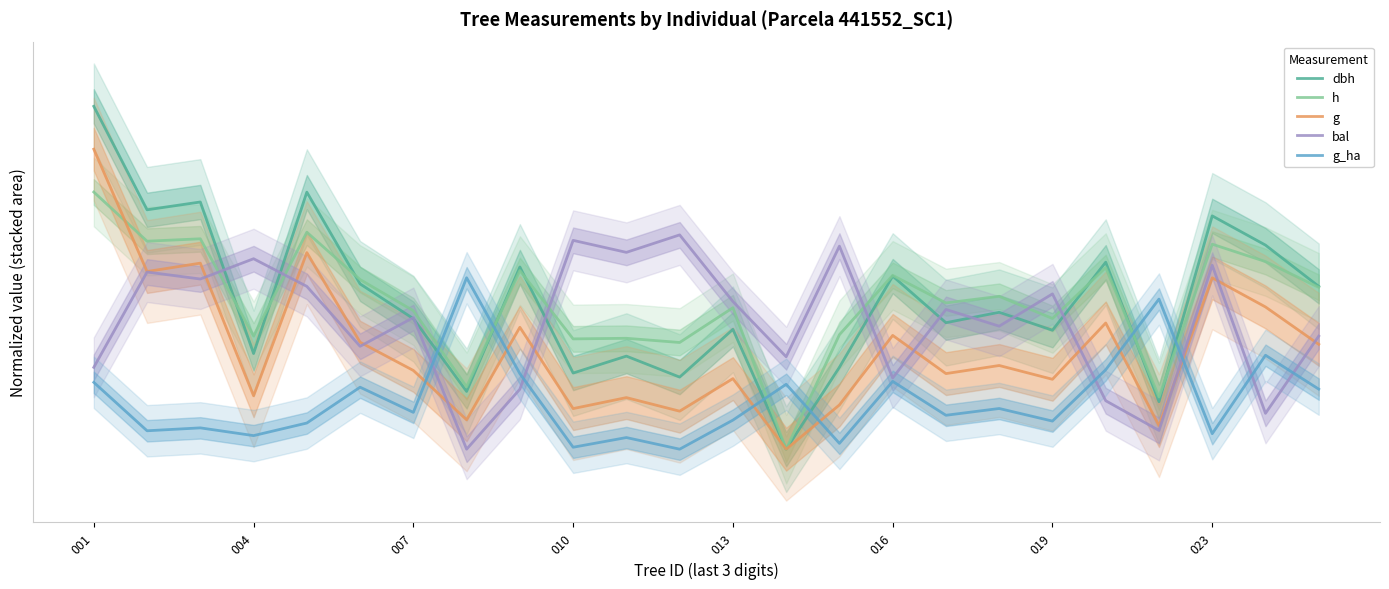

What is the difference between the second highest and second lowest values in the h series?

38.5